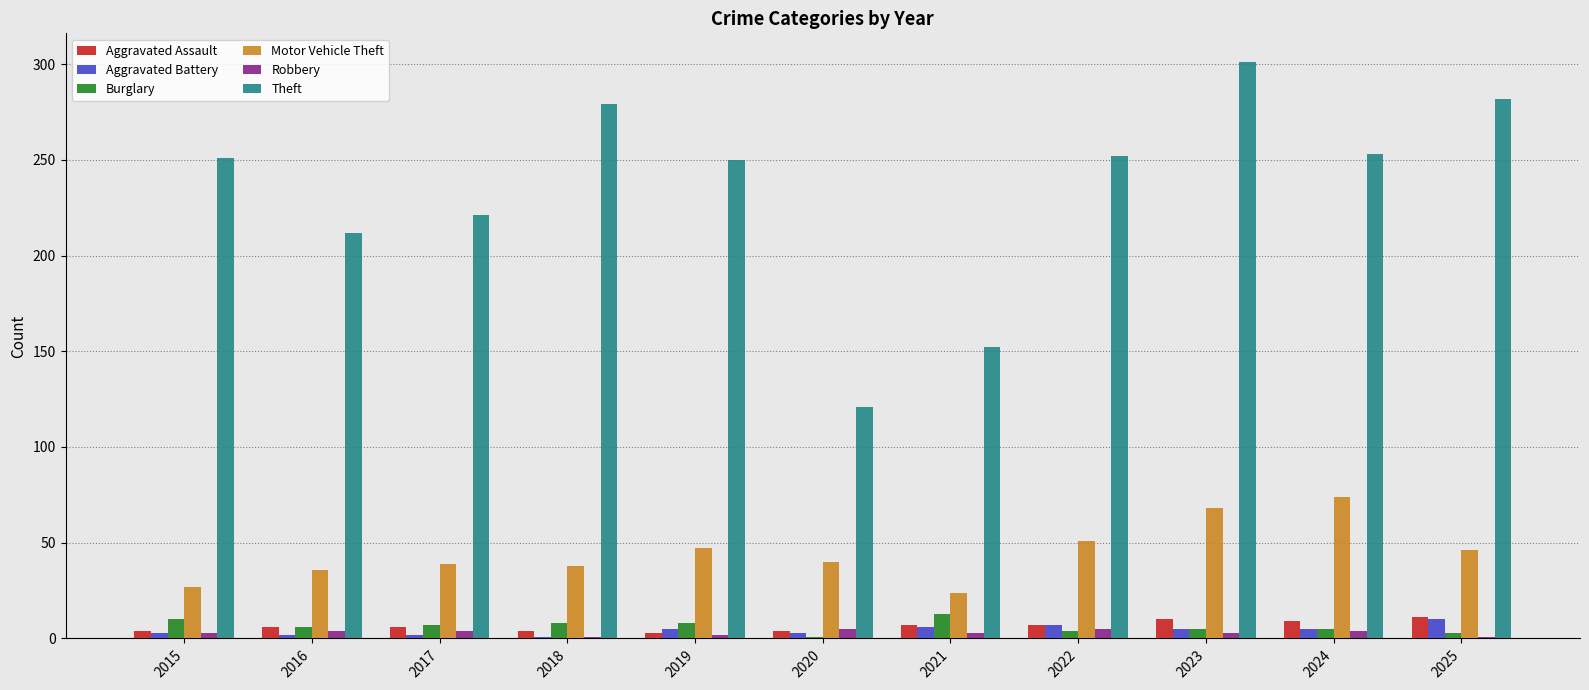

Which series has the largest range (max minus min)?

Theft